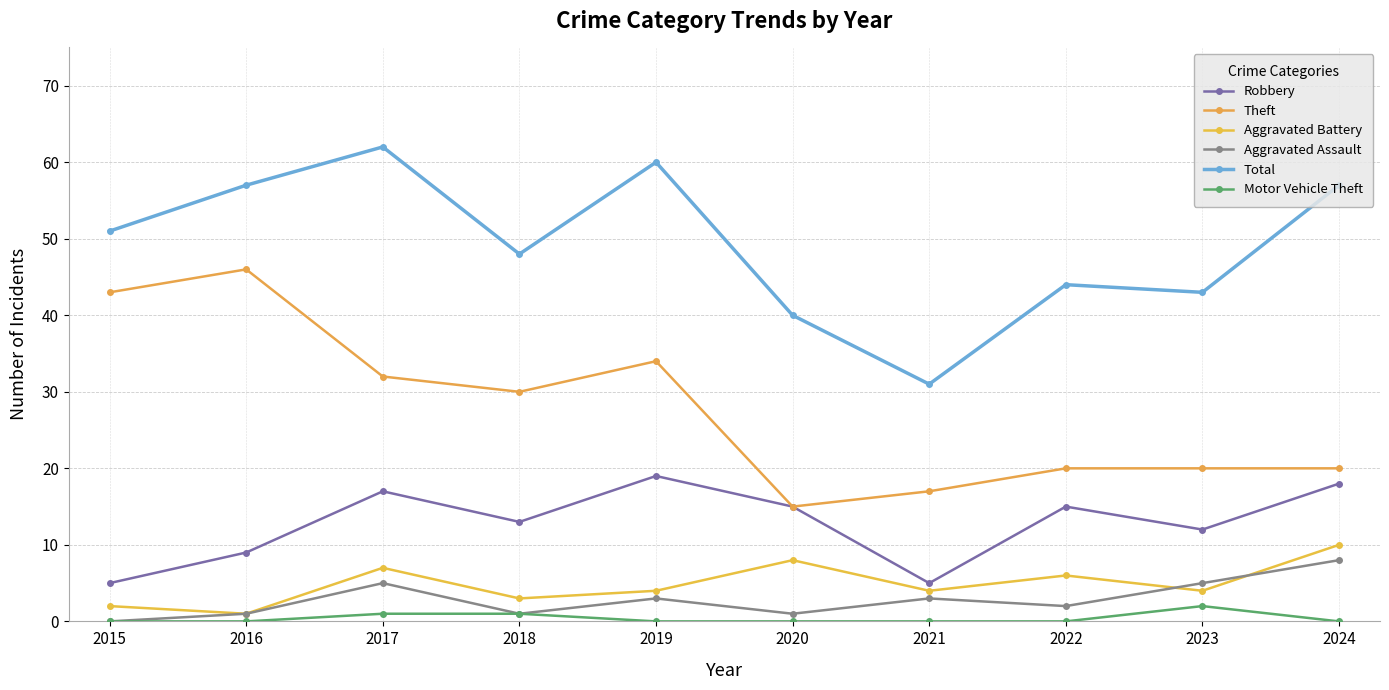

Which series has the largest total across all categories?

Total